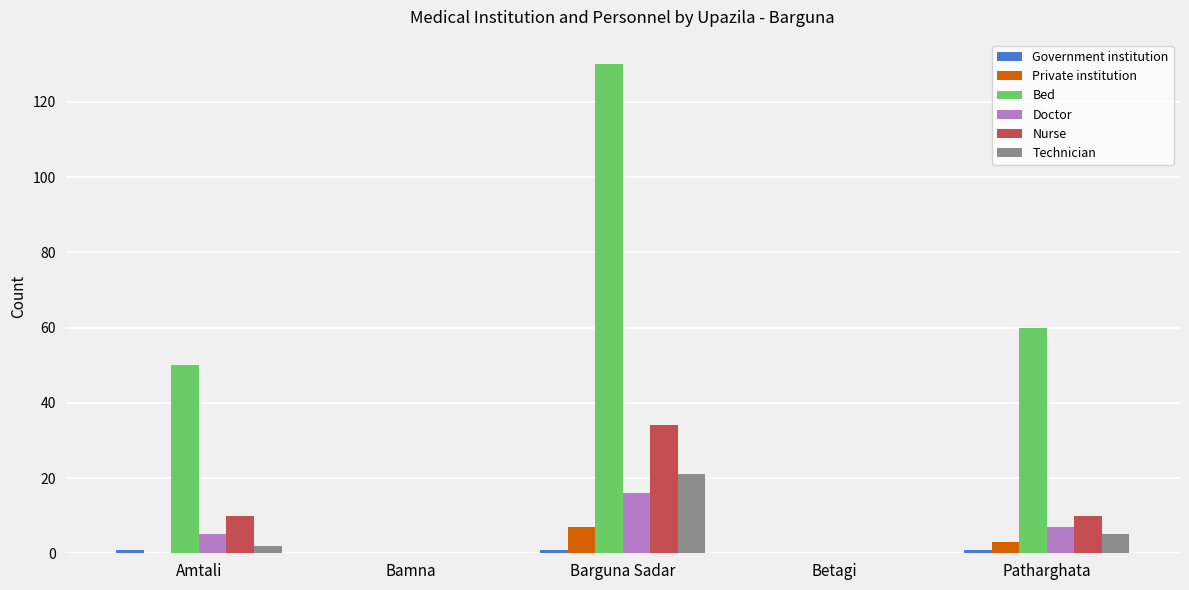

Which series has the largest total across all categories?

Bed